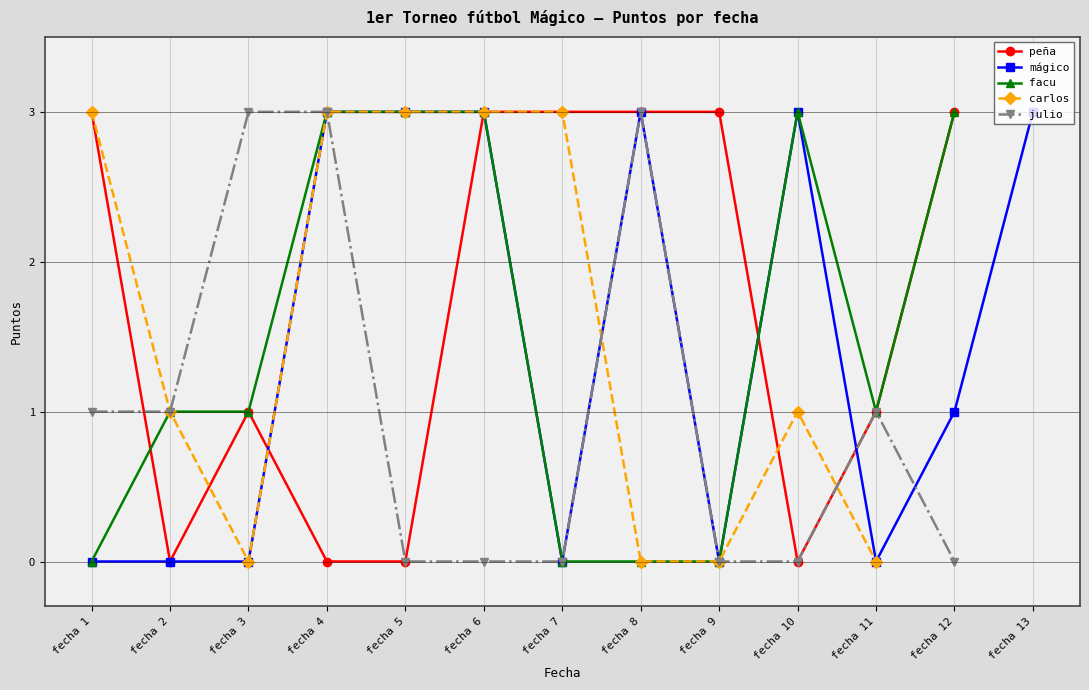

True or false: facu and peña intersect in this chart.

True